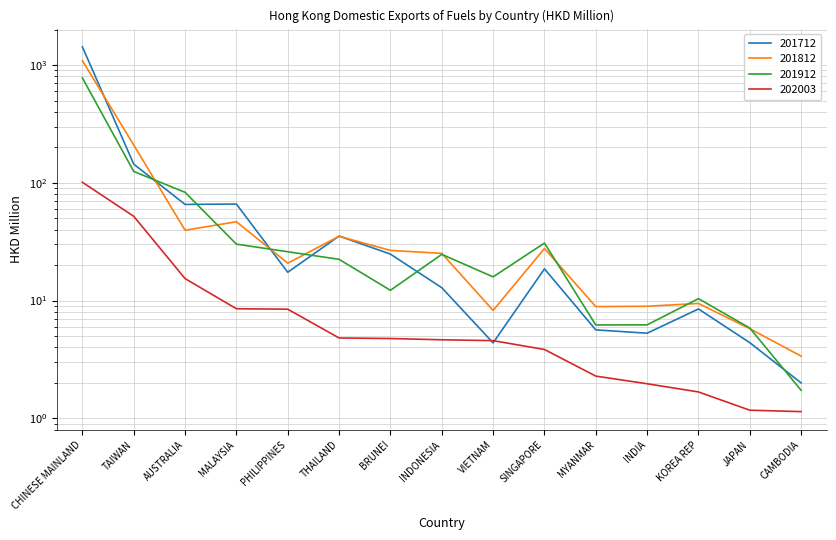

What is the total value across all series at VIETNAM?

33.1